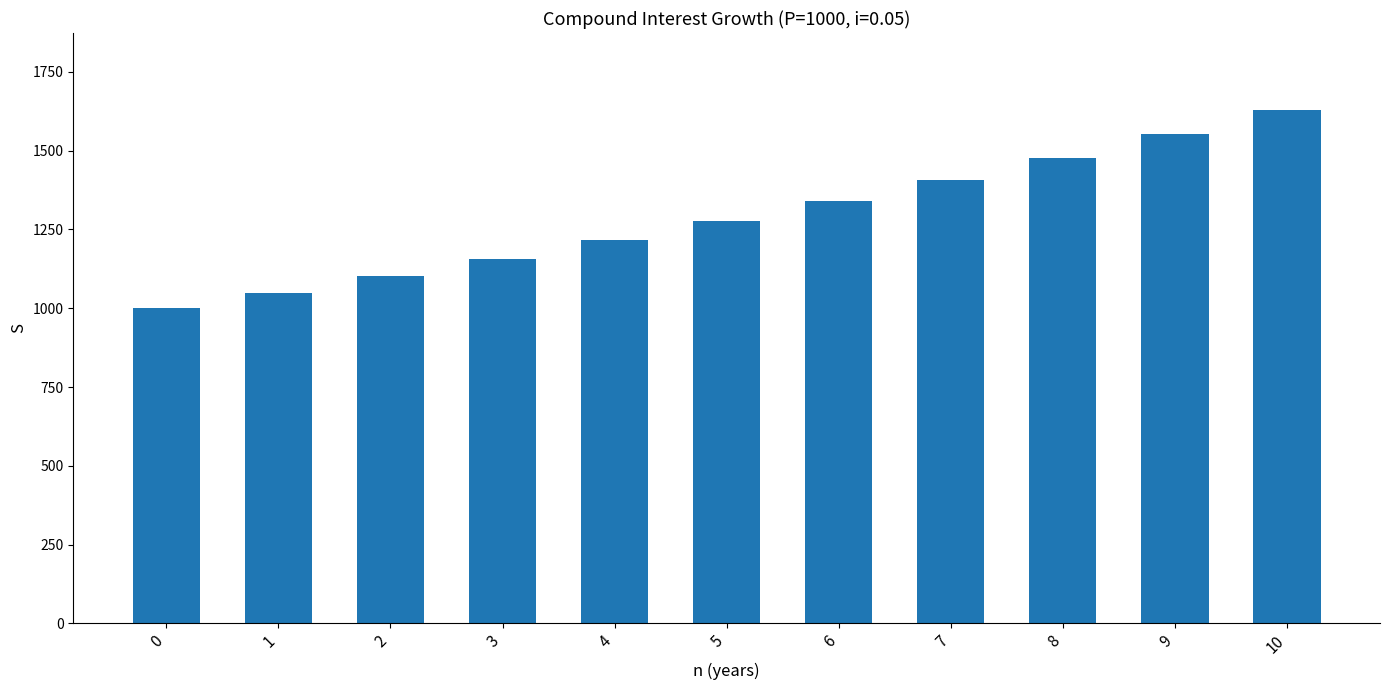

Between 8 and 5, which is larger?

8